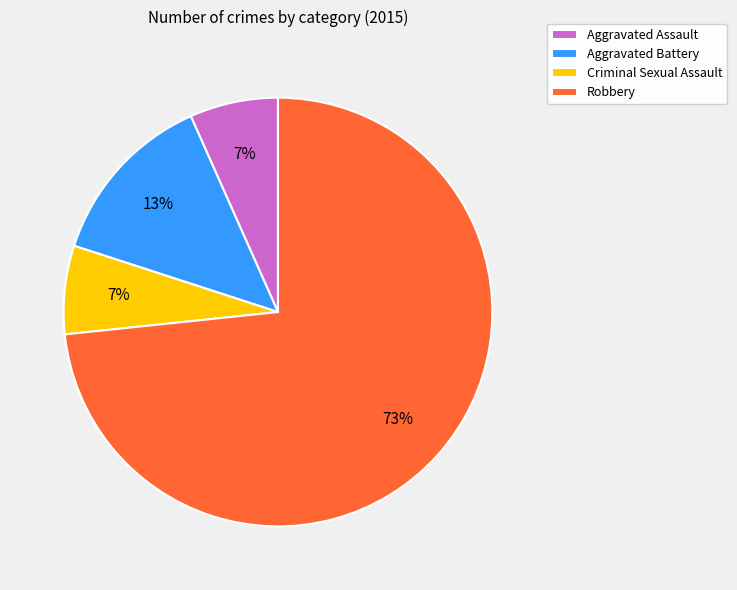

Is there a majority slice in this chart?

Yes